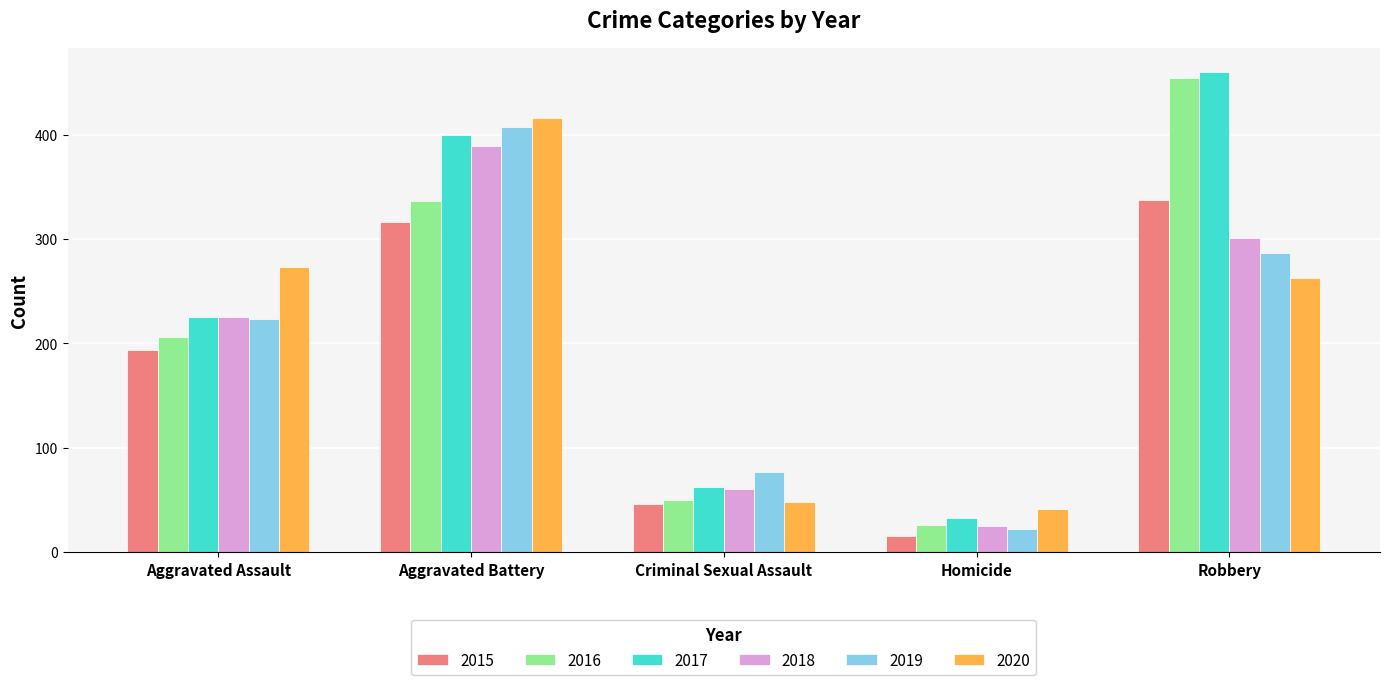

Read the 2018 value at Homicide, to the nearest 5.

25